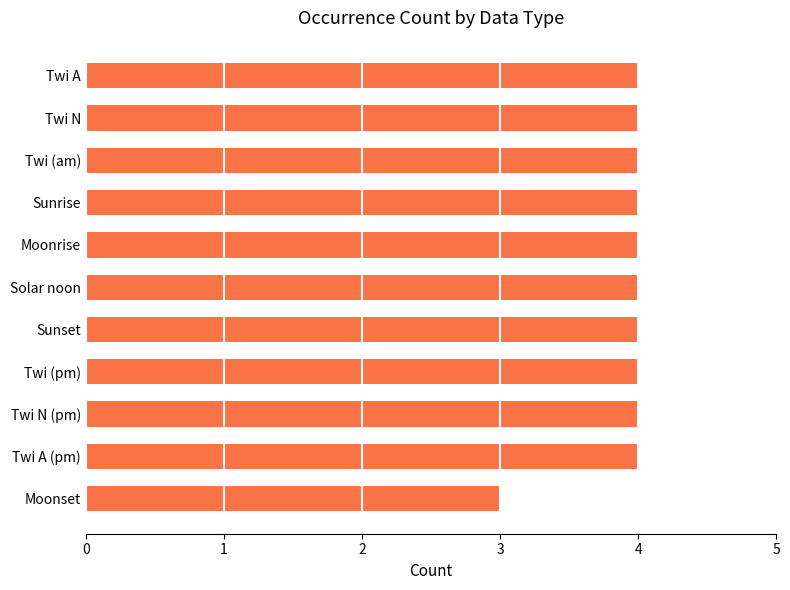

What is the label of the 11th bar from the top?

Moonset